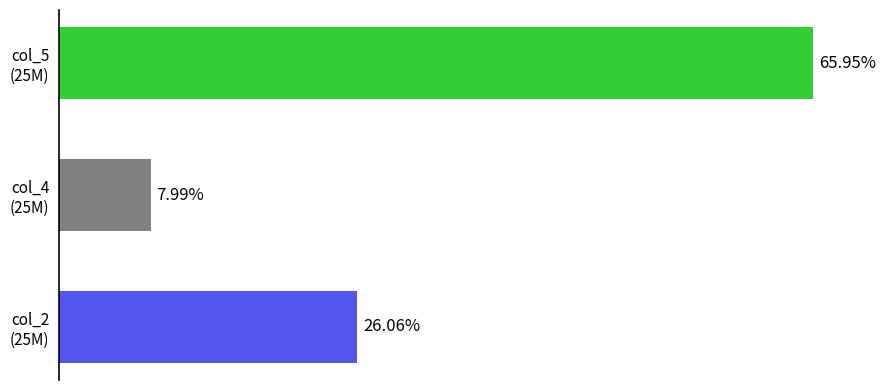

Does the chart contain any negative values?

No